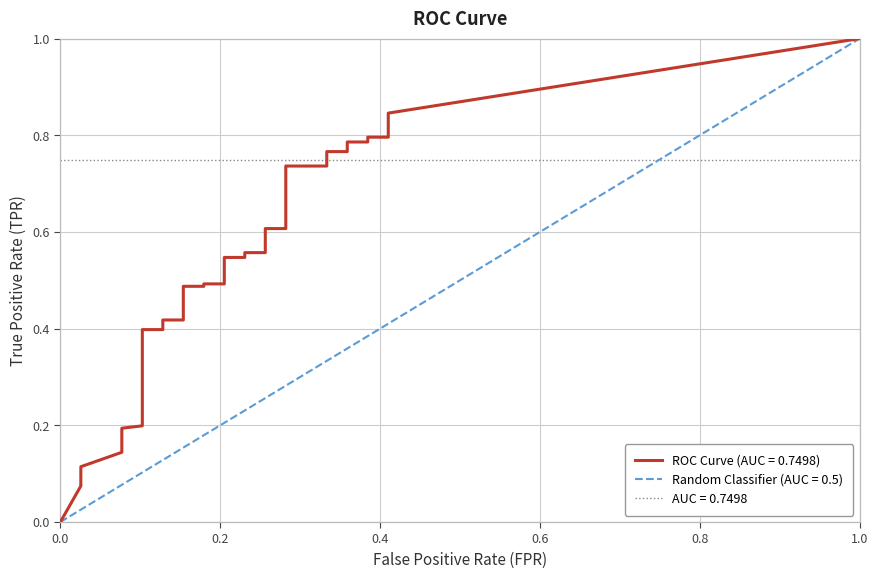

The fpr series shows 0.4 at 36. True or false?

True